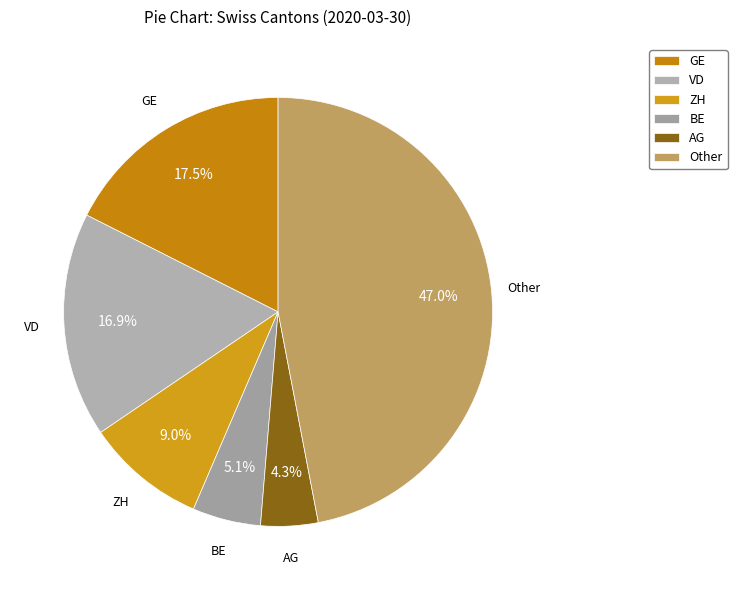

Is there any slice that represents more than half of the pie?

No